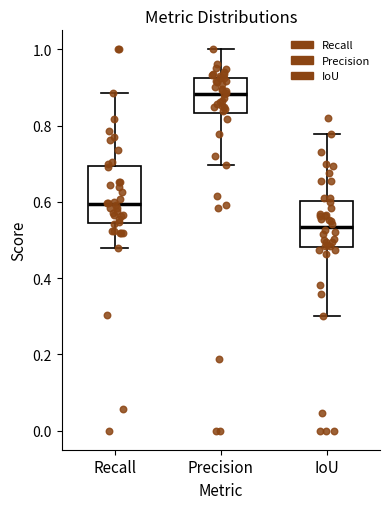

Which box has the highest median line?

Precision